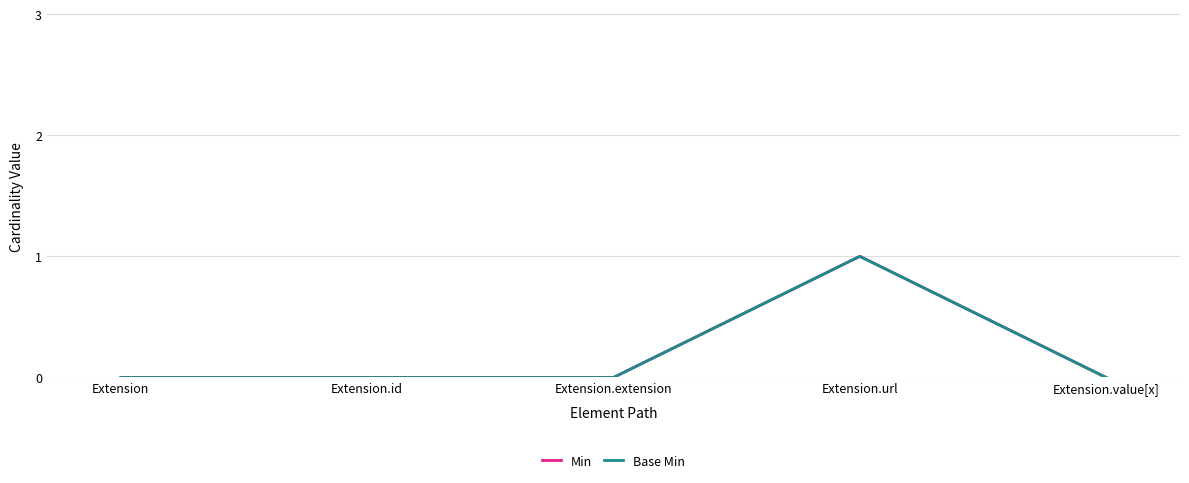

Is it true that Base Min equals 0 at Extension.value[x]?

True